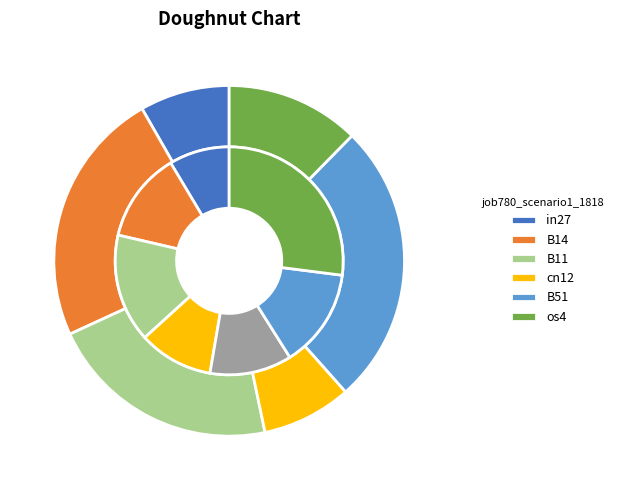

To the nearest percent, what is the difference between the os4 and B11 slice percentages?

9%